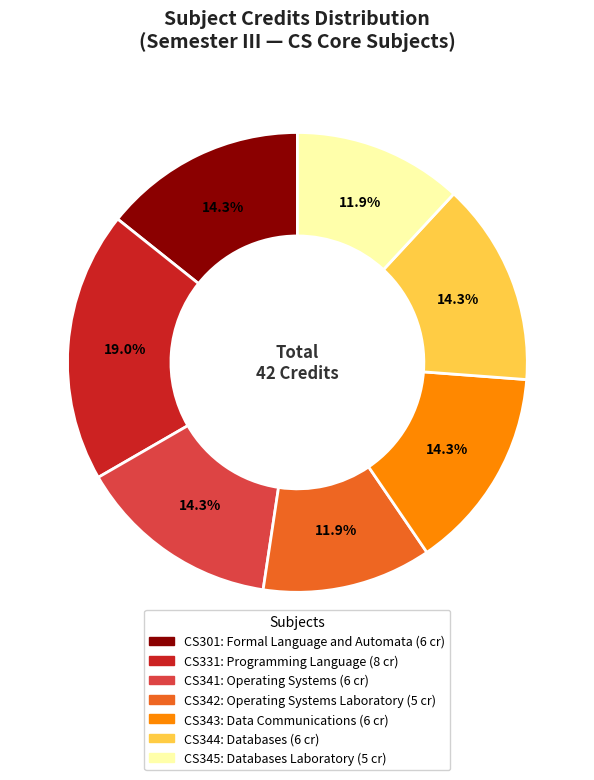

To the nearest percent, what is the average slice percentage?

14%